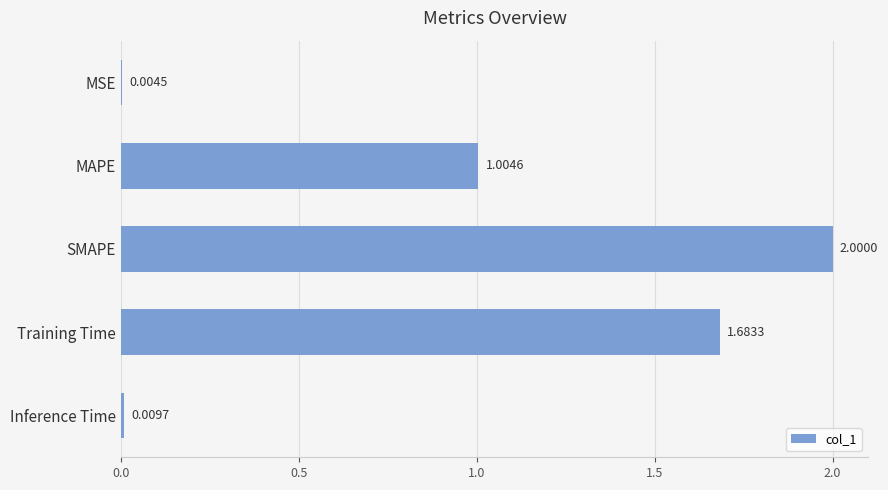

Where is the data nearest to the value 1?

MAPE